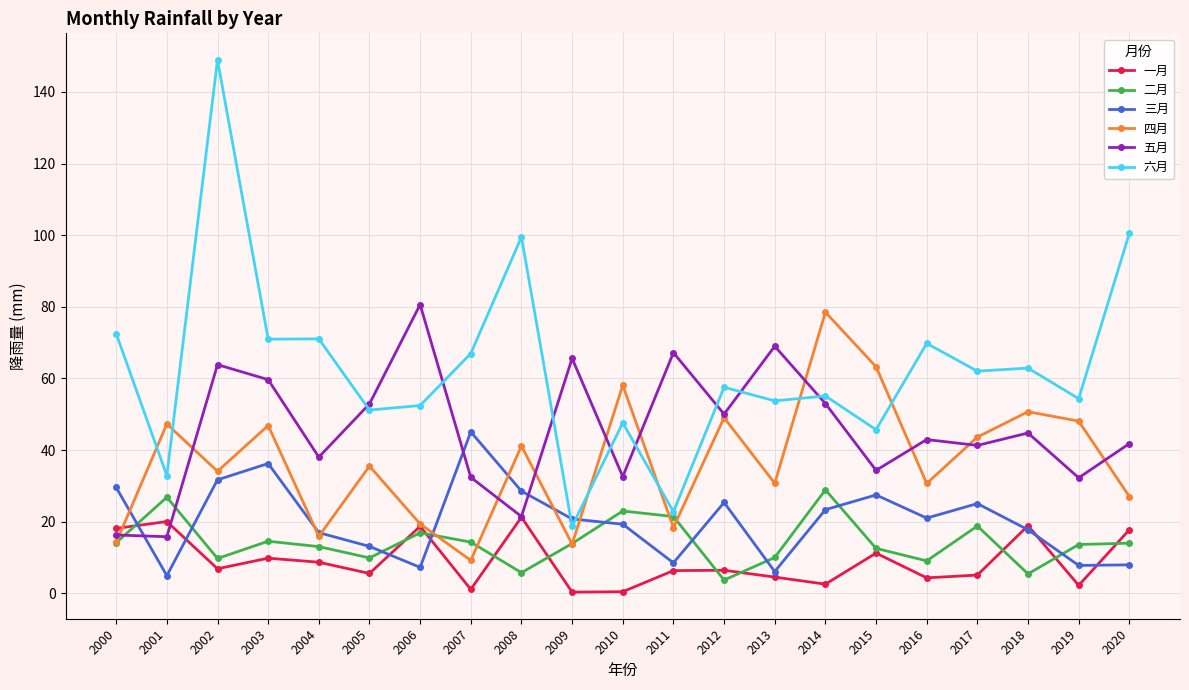

List the series in order of their peak value, lowest first.

一月, 二月, 三月, 四月, 五月, 六月